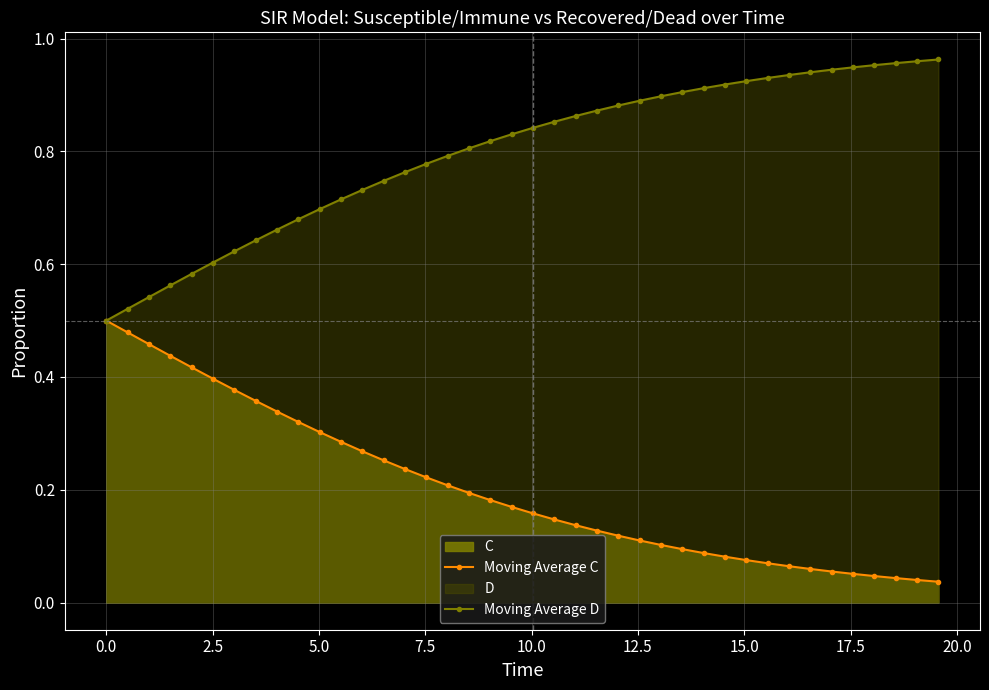

At how many categories does at least one series exceed 0?

40